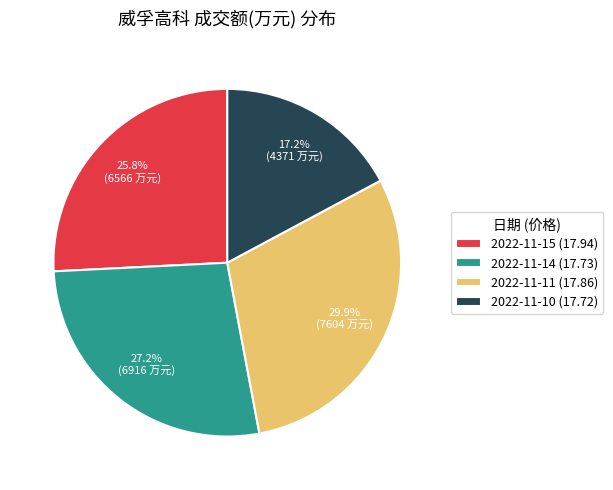

How many segments does this pie chart have?

4